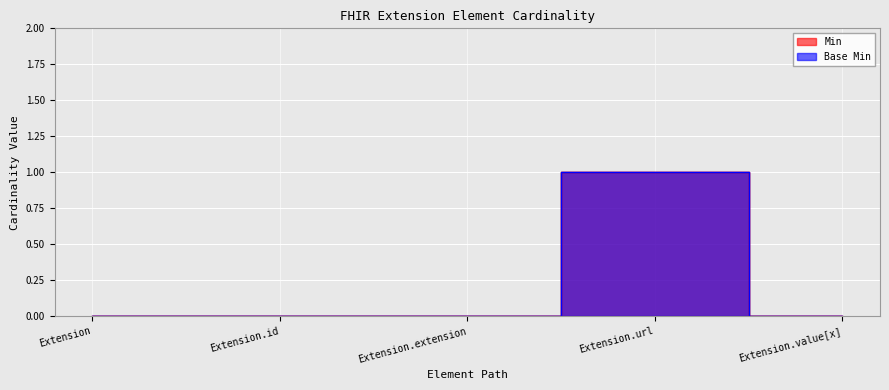

At which category does the chart reach its minimum across all series?

Extension